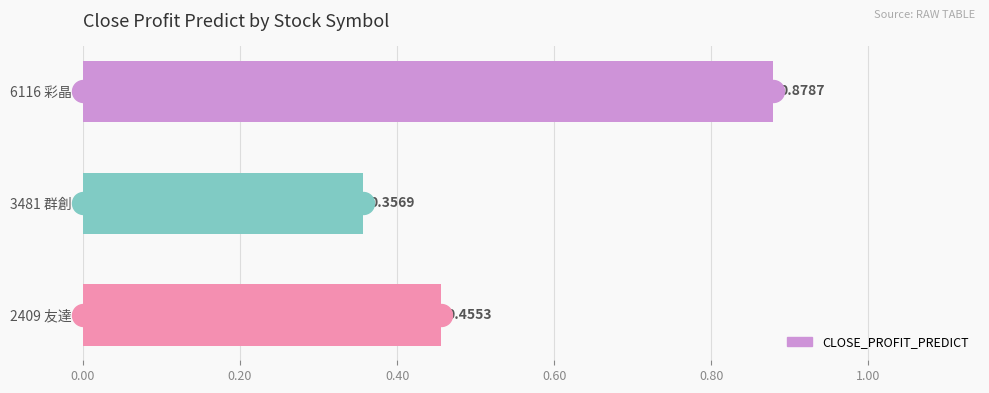

What is the change in value from 2409 友達 to 6116 彩晶?

+0.4